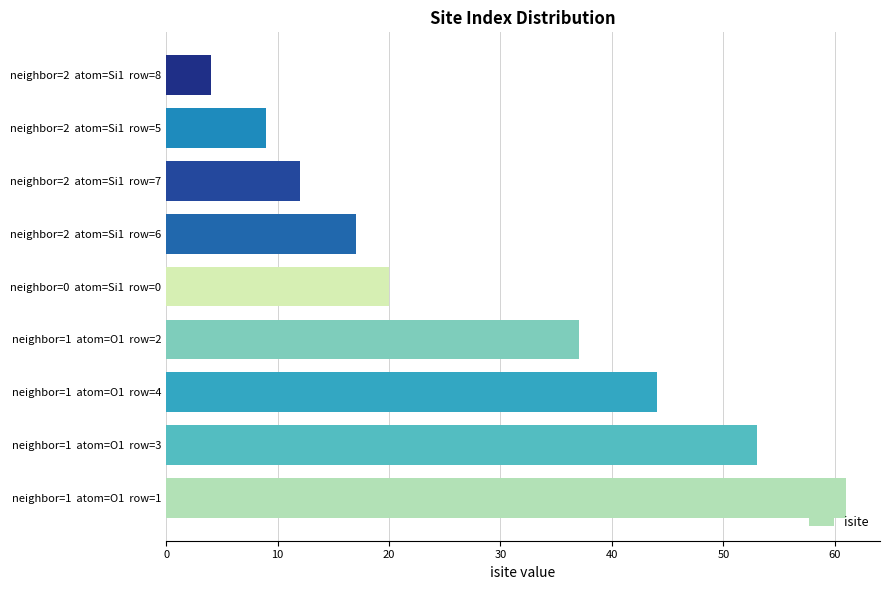

Is it true that the value at neighbor=2  atom=Si1  row=5 is 16?

False